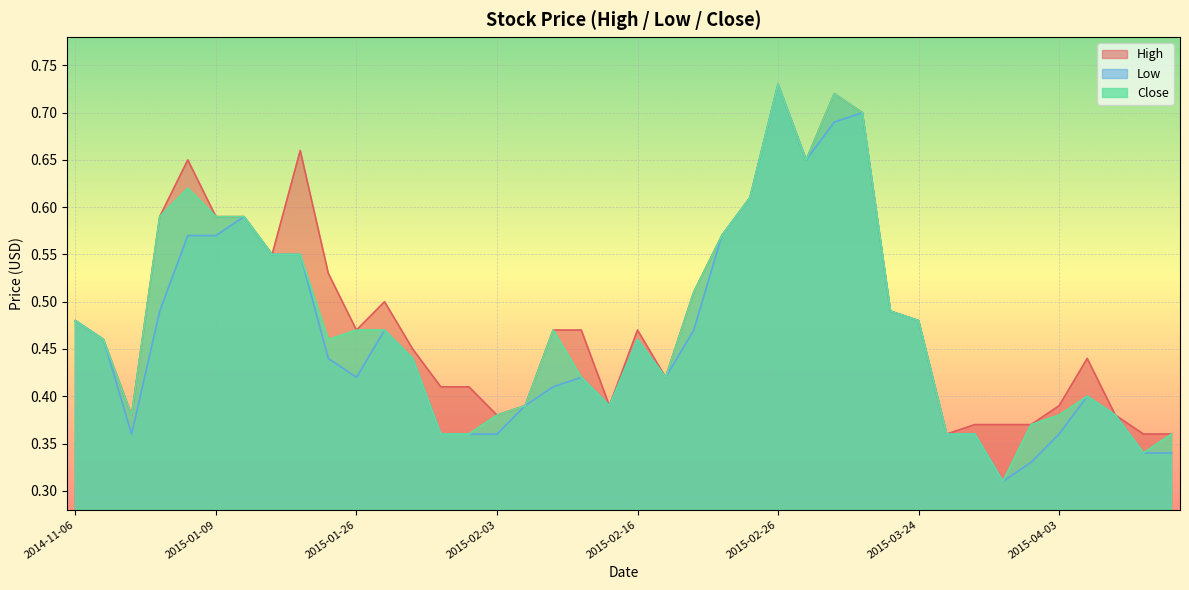

What is the approximate value of High at 2014-12-11?

0.4